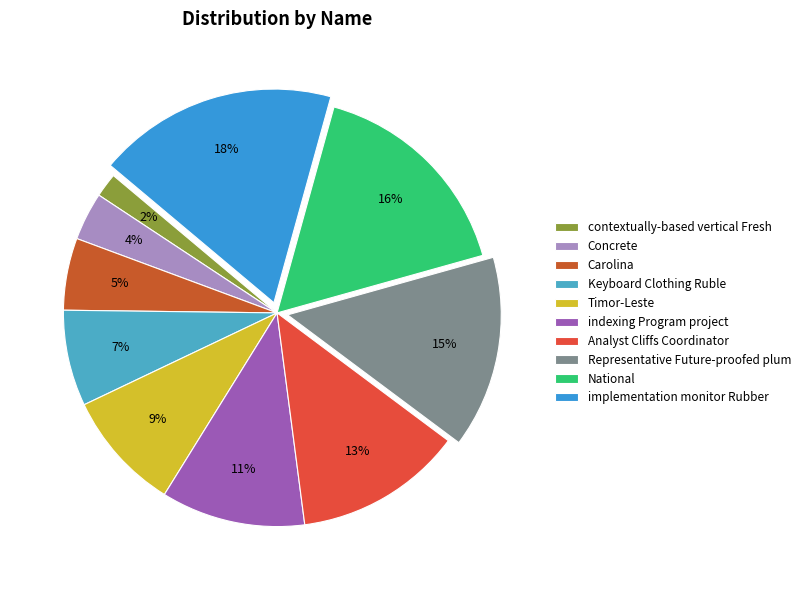

Does indexing Program project represent more than half of the total?

No